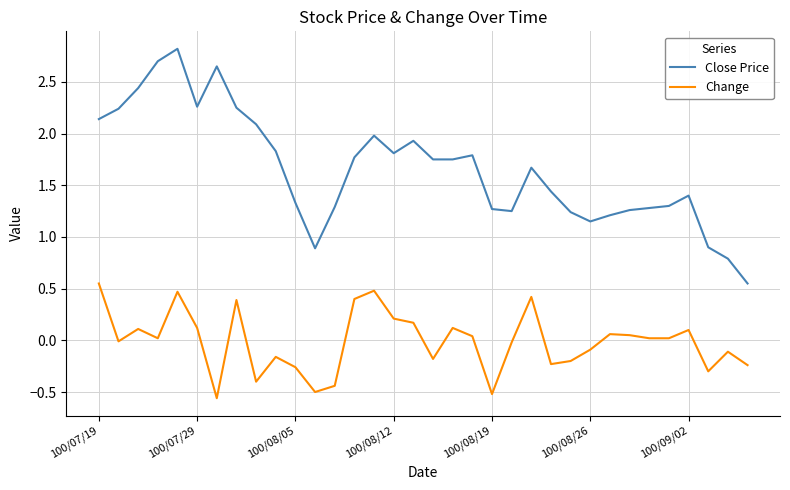

True or false: Close Price and Change intersect in this chart.

False